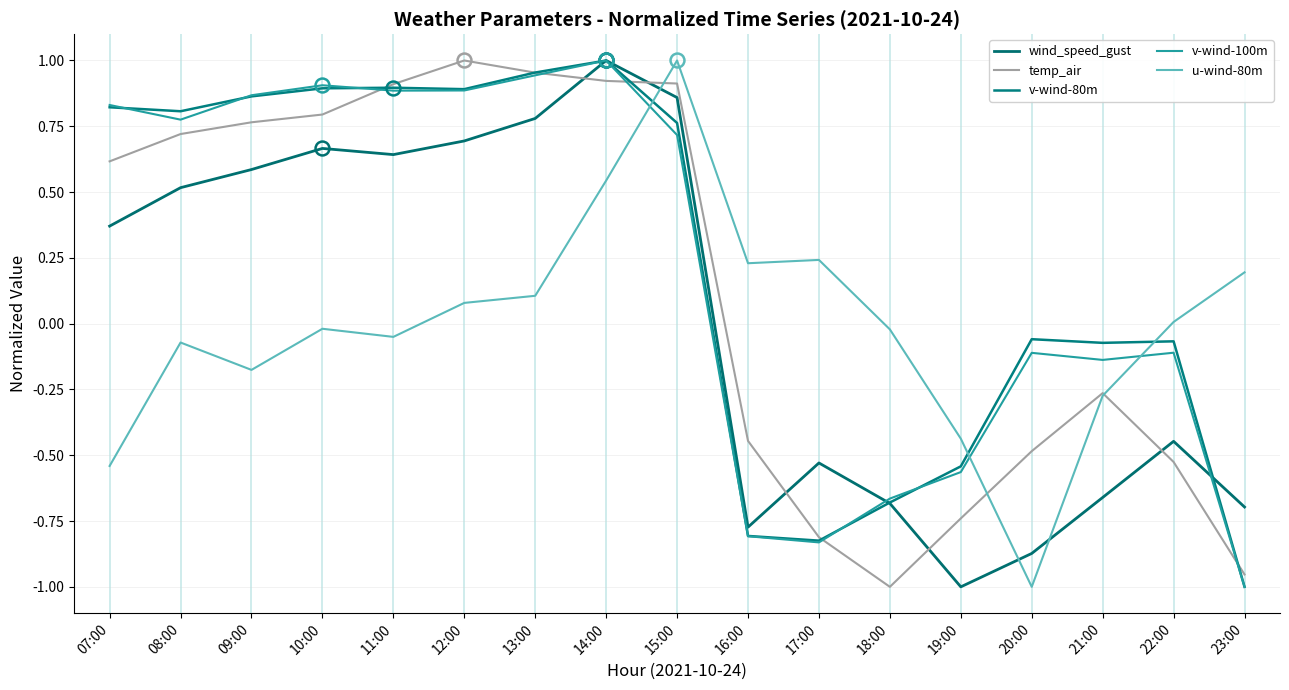

Reading left to right, what are all the values shown in this chart?

wind_speed_gust: 07:00=0.4	08:00=0.5	09:00=0.6	10:00=0.7	11:00=0.6	12:00=0.7	13:00=0.8	14:00=1.0	15:00=0.9	16:00=-0.8	17:00=-0.5	18:00=-0.7	19:00=-1.0	20:00=-0.9	21:00=-0.7	22:00=-0.4	23:00=-0.7
temp_air: 07:00=0.6	08:00=0.7	09:00=0.8	10:00=0.8	11:00=0.9	12:00=1.0	13:00=1.0	14:00=0.9	15:00=0.9	16:00=-0.4	17:00=-0.8	18:00=-1.0	19:00=-0.7	20:00=-0.5	21:00=-0.3	22:00=-0.5	23:00=-1.0
v-wind-80m: 07:00=0.8	08:00=0.8	09:00=0.9	10:00=0.9	11:00=0.9	12:00=0.9	13:00=1.0	14:00=1.0	15:00=0.8	16:00=-0.8	17:00=-0.8	18:00=-0.7	19:00=-0.5	20:00=-0.1	21:00=-0.1	22:00=-0.1	23:00=-1.0
v-wind-100m: 07:00=0.8	08:00=0.8	09:00=0.9	10:00=0.9	11:00=0.9	12:00=0.9	13:00=0.9	14:00=1.0	15:00=0.7	16:00=-0.8	17:00=-0.8	18:00=-0.7	19:00=-0.6	20:00=-0.1	21:00=-0.1	22:00=-0.1	23:00=-1.0
u-wind-80m: 07:00=-0.5	08:00=-0.1	09:00=-0.2	10:00=-0.0	11:00=-0.1	12:00=0.1	13:00=0.1	14:00=0.5	15:00=1.0	16:00=0.2	17:00=0.2	18:00=-0.0	19:00=-0.4	20:00=-1.0	21:00=-0.3	22:00=0.0	23:00=0.2